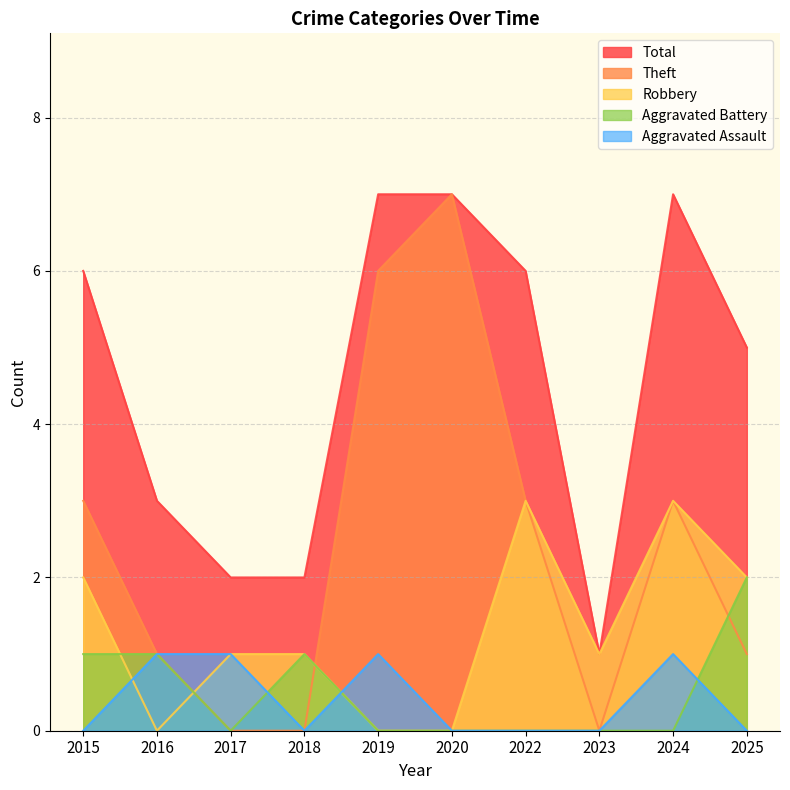

Which label corresponds to the largest value in the chart?

2020